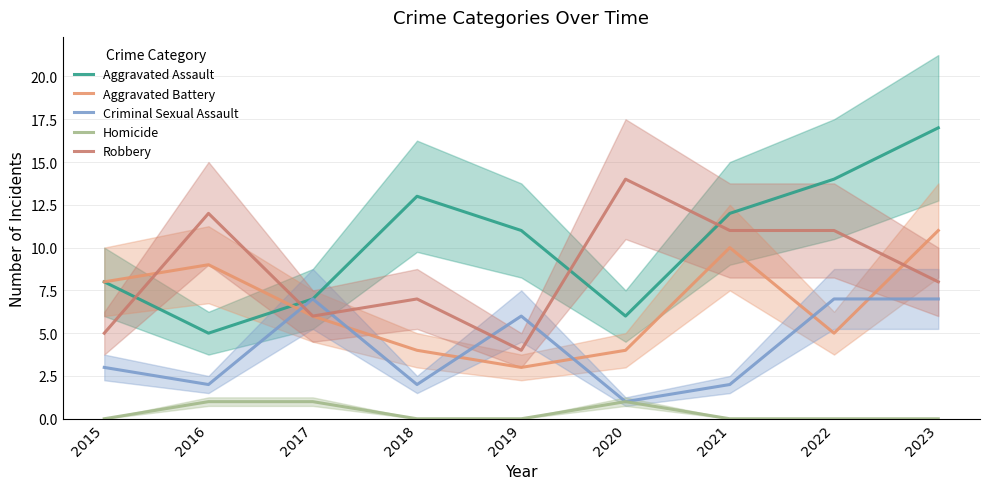

True or false: Robbery has a value of 11 at 2017.

False